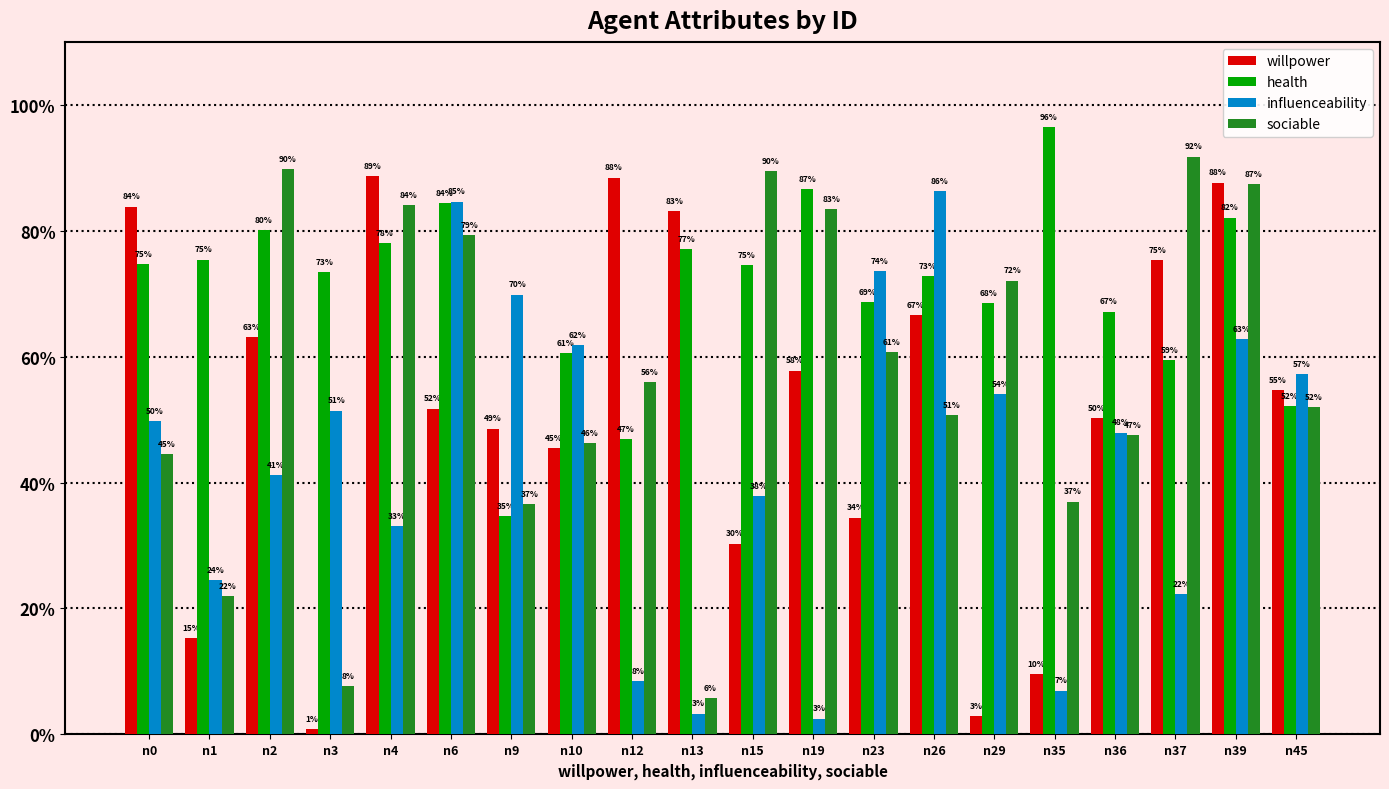

At how many categories does at least one series exceed 0?

20